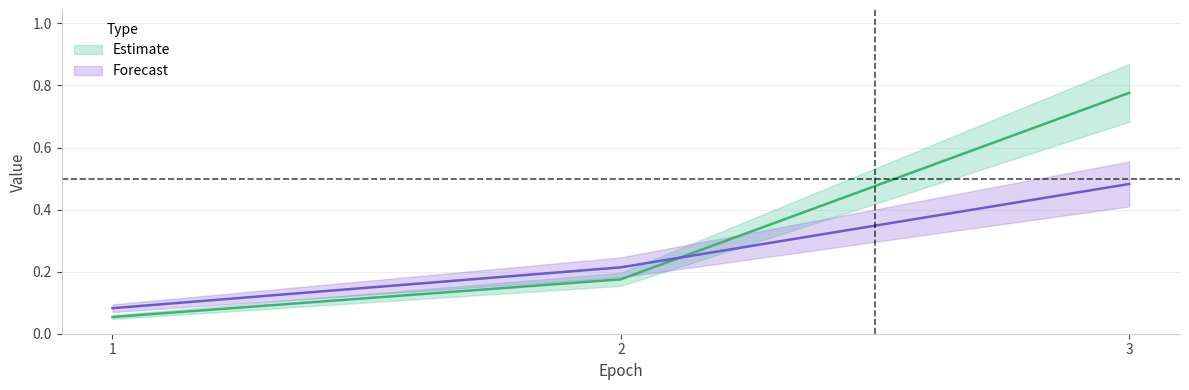

What is the value of the Forecast point at the 3rd from the left?

0.5